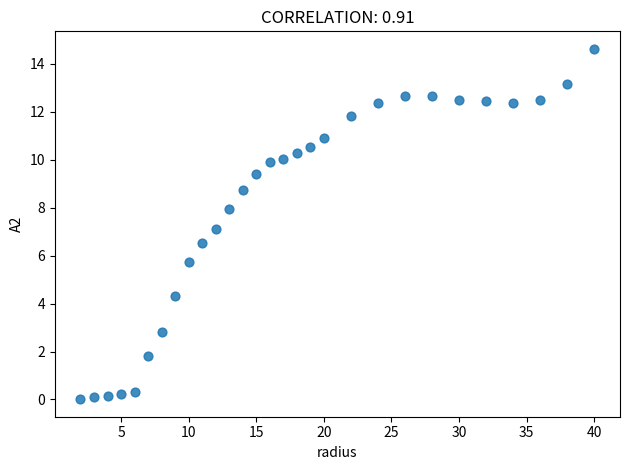

What is the range of Y values (max minus min)?

14.6